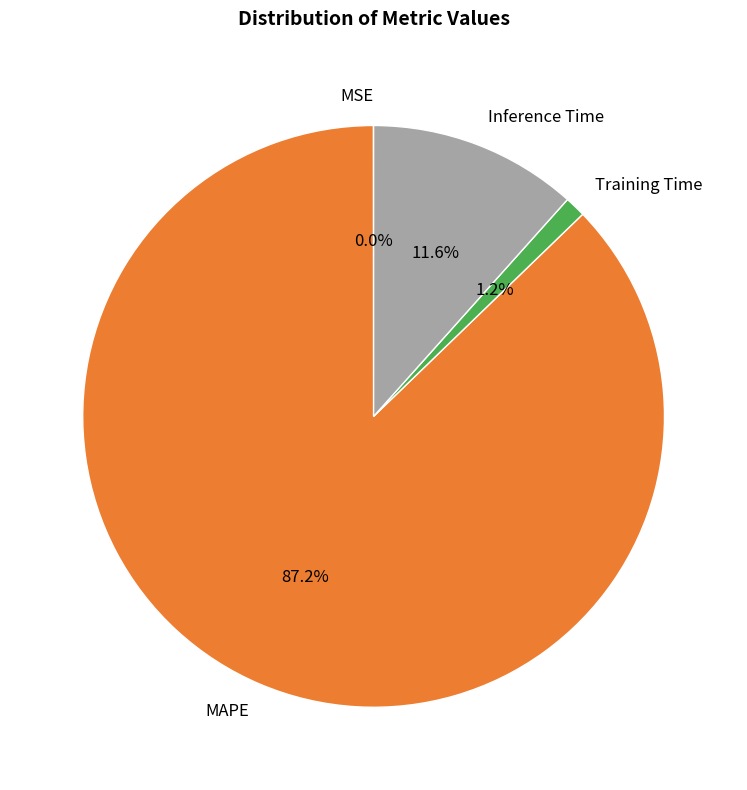

What percentage do Training Time and Inference Time together represent?

12.8%